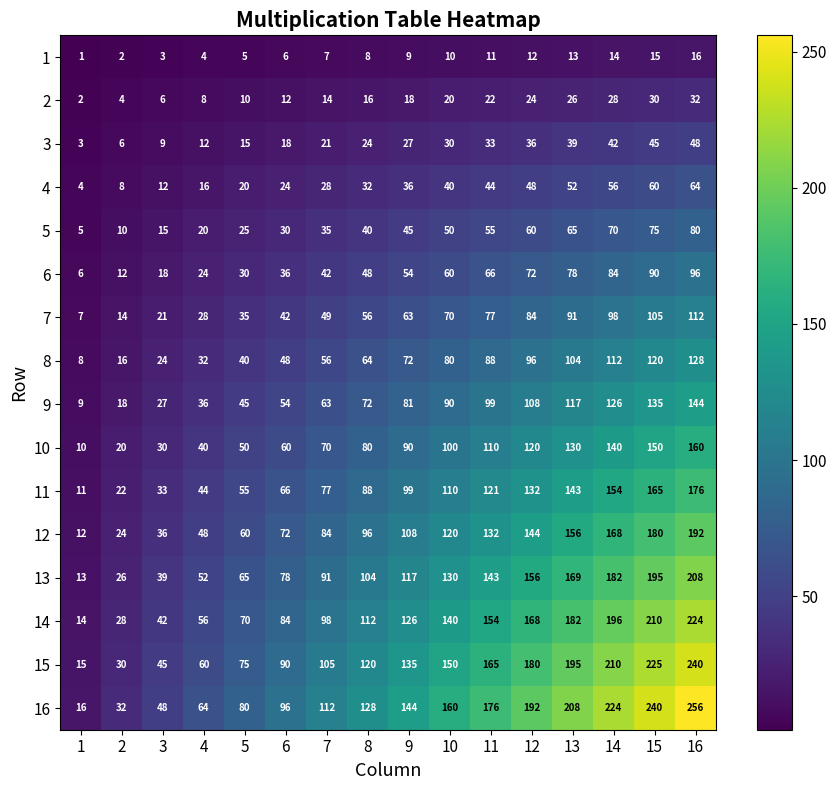

What is the highest value of the 9 series?

144